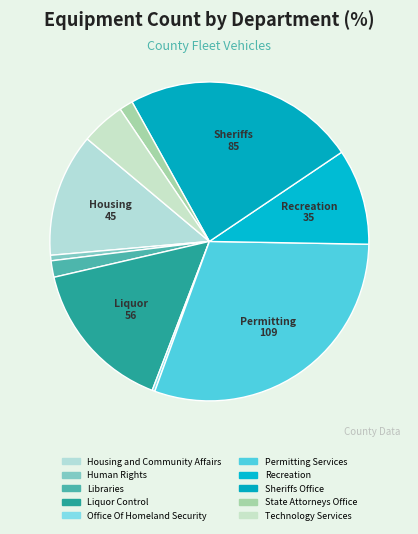

To the nearest percent, what percentage of the pie is State Attorneys Office?

1%